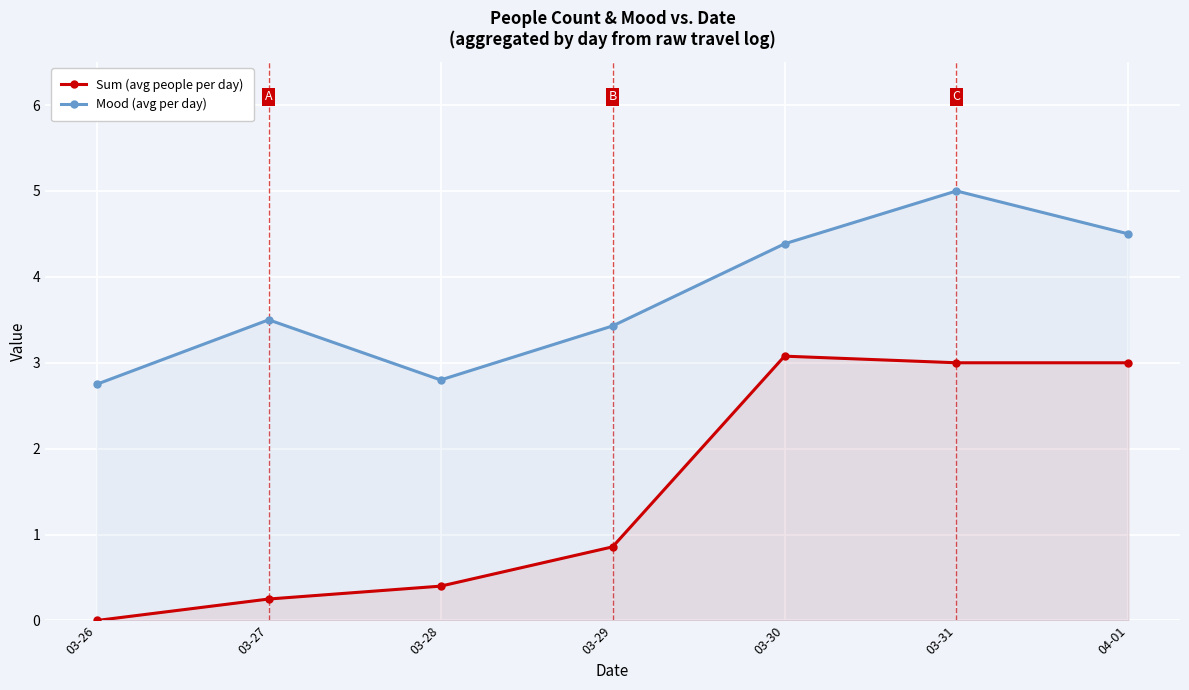

Reading left to right, extract all data points from this chart.

Sum (avg people per day): 0.0	0.2	0.4	0.9	3.1	3.0	3.0
Mood (avg per day): 2.8	3.5	2.8	3.4	4.4	5.0	4.5